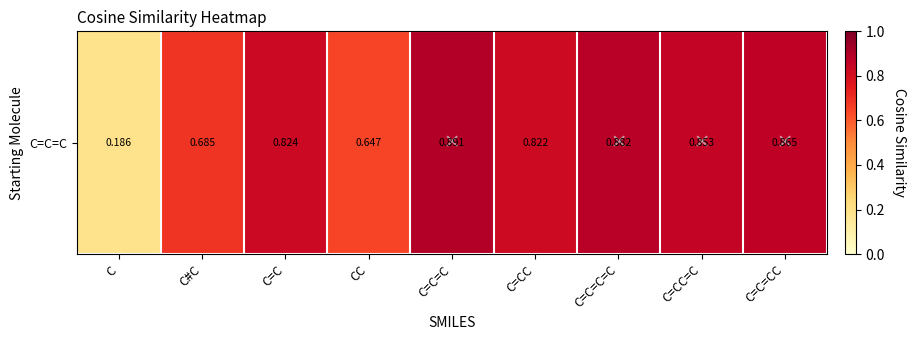

Reading left to right, list all the values displayed in this chart.

0.2	0.7	0.8	0.6	0.9	0.8	0.9	0.9	0.9